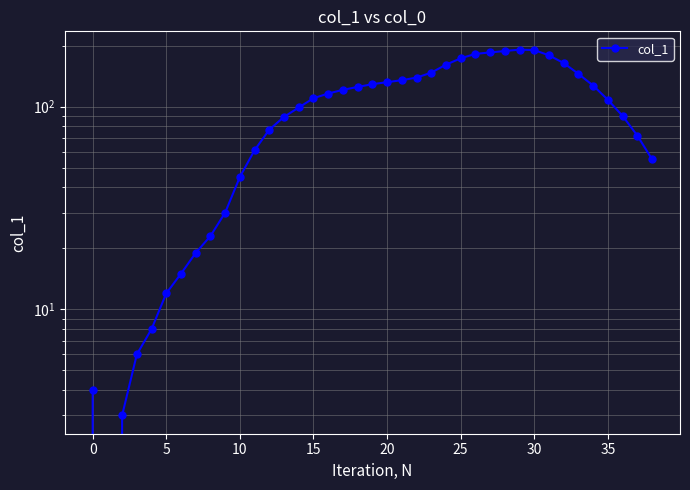

At which label is the value closest to 95?

14